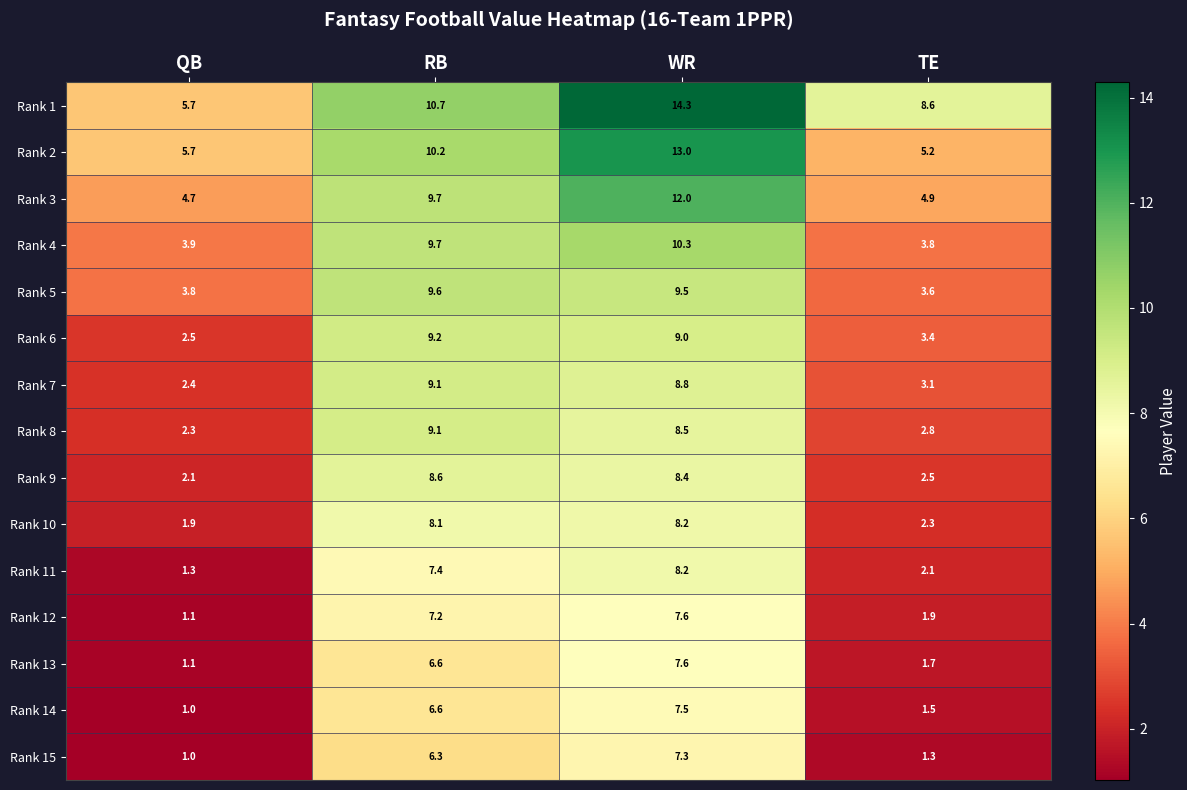

What is the lowest value of the Rank 2 series?

5.2